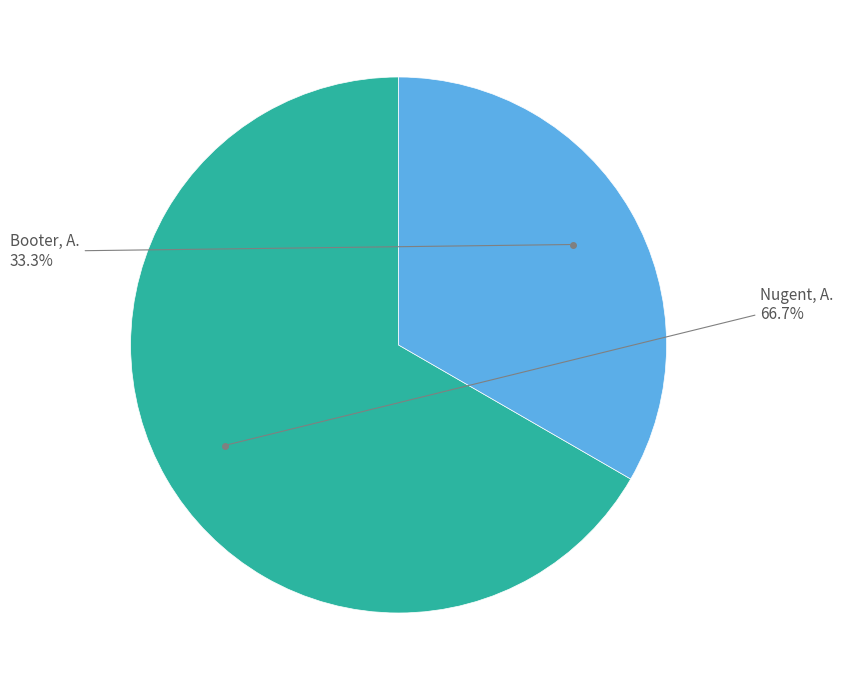

Is it true that Booter, A. is 33% of the pie?

True